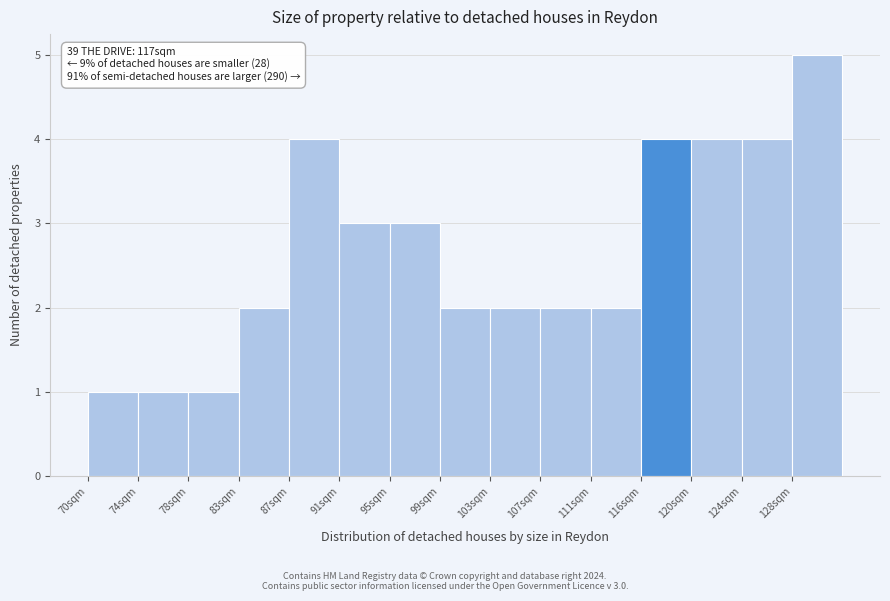

Which range on the x-axis has the tallest bar?

128.0 to 132.0